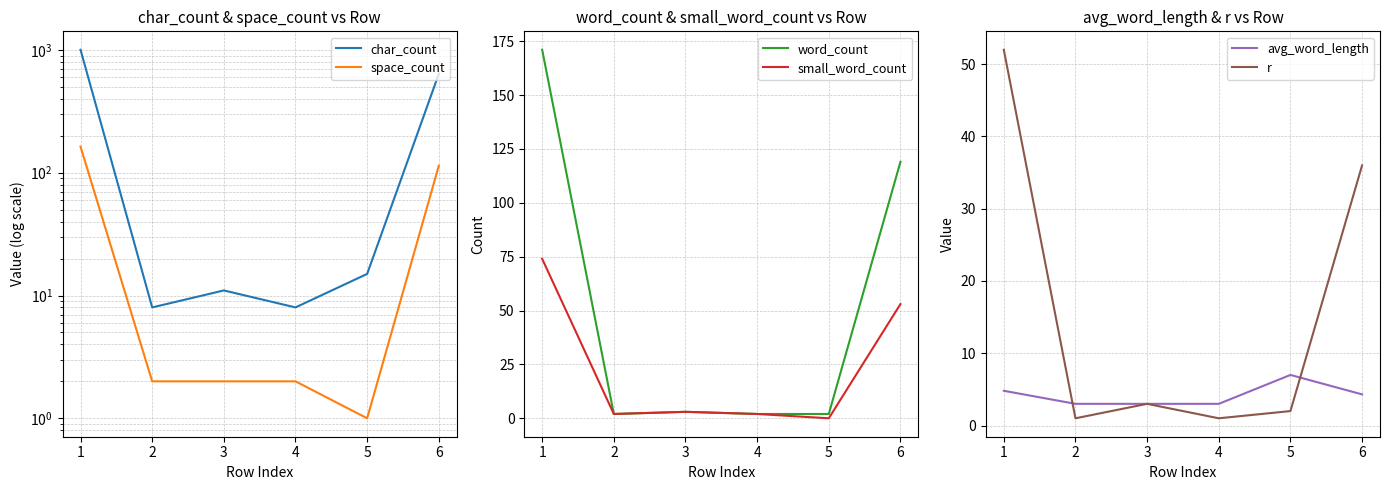

True or false: word_count and small_word_count cross at least once.

False